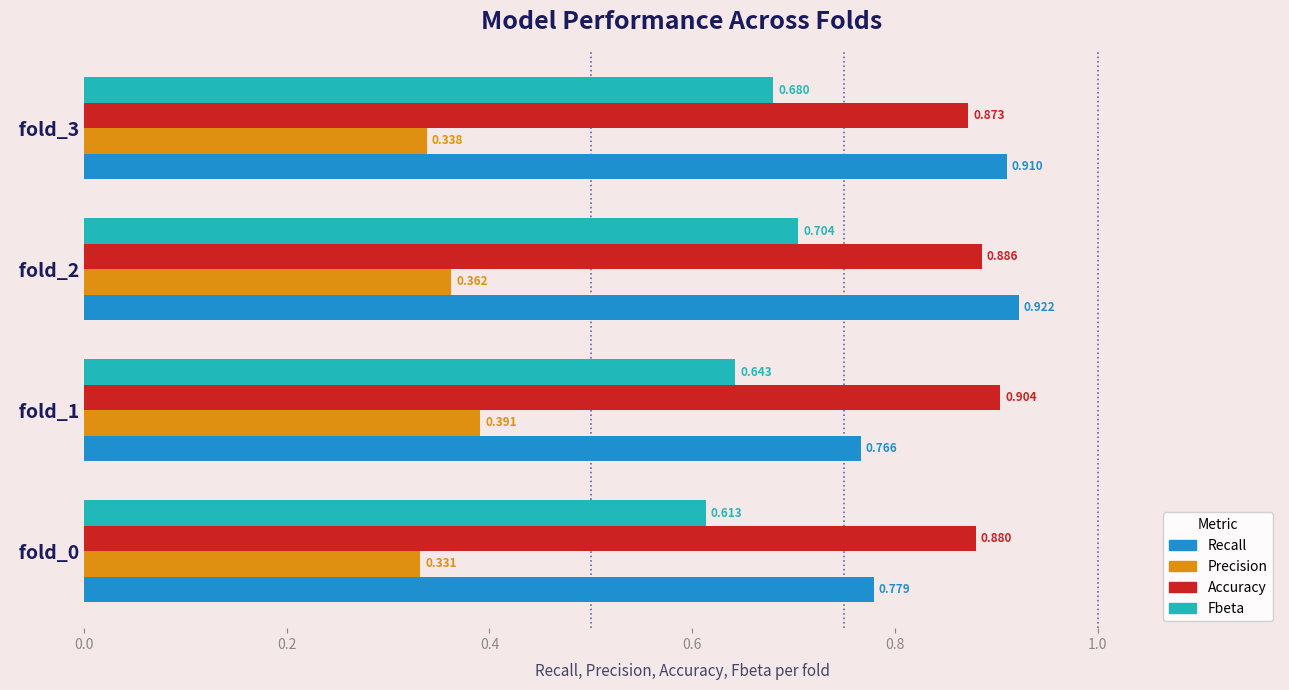

Is the value of Fbeta at   fold_3 greater than the value of Precision at   fold_3?

Yes